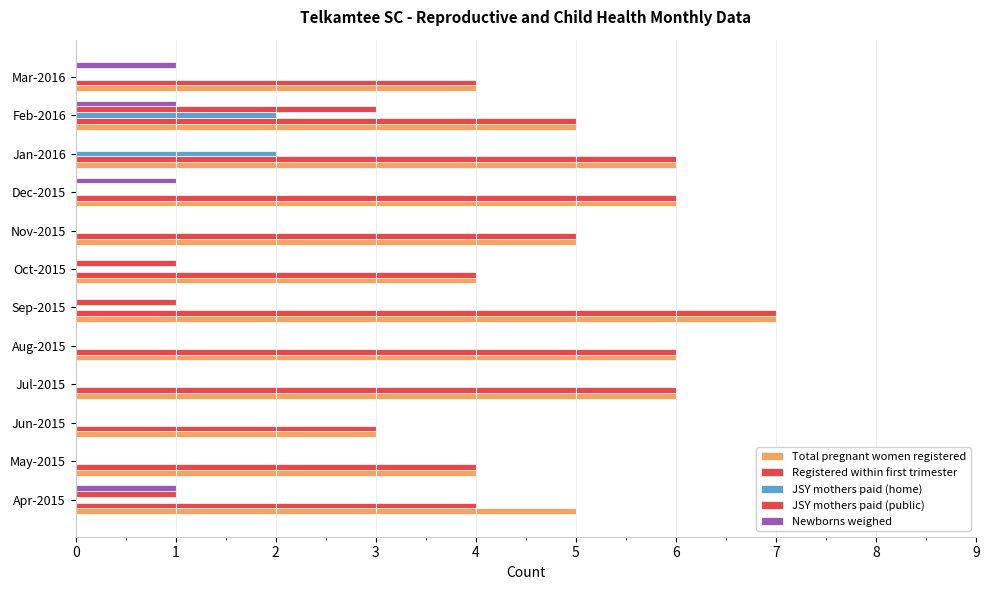

What is the sum of all Registered within first trimester values?

60